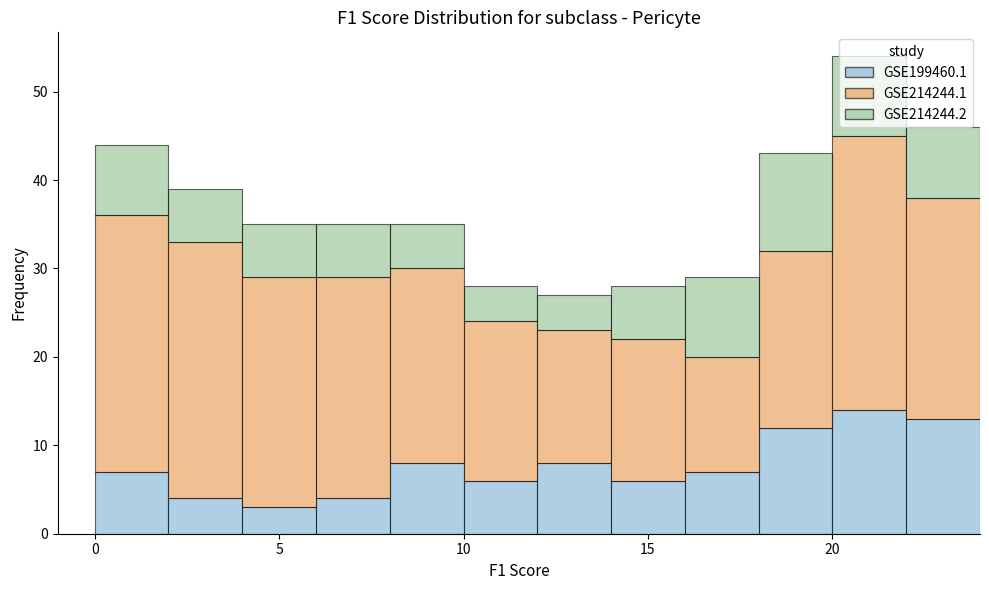

Reading left to right, list every stacked bar in this chart as the range it spans on the x-axis followed by its total height. The values are not printed on the chart, so give them approximately, as read against the axis.

0 to 2: 44
2 to 4: 39
4 to 6: 35
6 to 8: 35
8 to 10: 35
10 to 12: 28
12 to 14: 27
14 to 16: 28
16 to 18: 29
18 to 20: 43
20 to 22: 54
22 to 24: 46